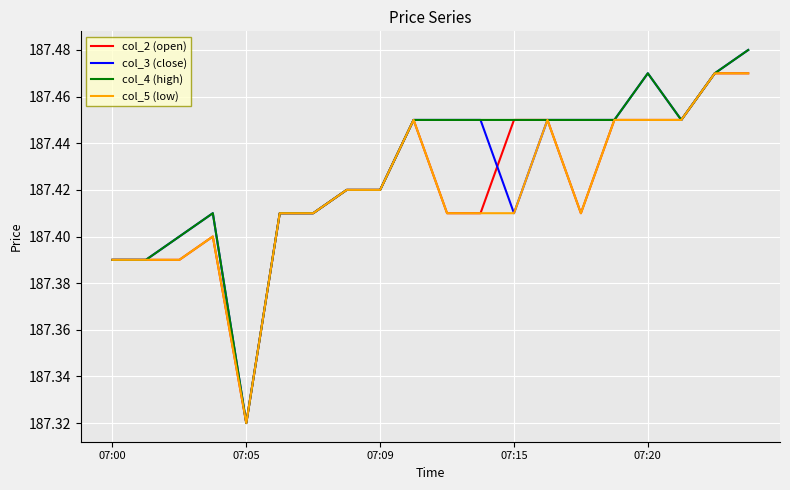

Reading left to right, what are all the values shown in this chart?

col_2 (open): 187.4	187.4	187.4	187.4	187.3	187.4	187.4	187.4	187.4	187.4	187.4	187.4	187.4	187.4	187.4	187.4	187.4	187.4	187.5	187.5
col_3 (close): 187.4	187.4	187.4	187.4	187.3	187.4	187.4	187.4	187.4	187.4	187.4	187.4	187.4	187.4	187.4	187.4	187.5	187.4	187.5	187.5
col_4 (high): 187.4	187.4	187.4	187.4	187.3	187.4	187.4	187.4	187.4	187.4	187.4	187.4	187.4	187.4	187.4	187.4	187.5	187.4	187.5	187.5
col_5 (low): 187.4	187.4	187.4	187.4	187.3	187.4	187.4	187.4	187.4	187.4	187.4	187.4	187.4	187.4	187.4	187.4	187.4	187.4	187.5	187.5